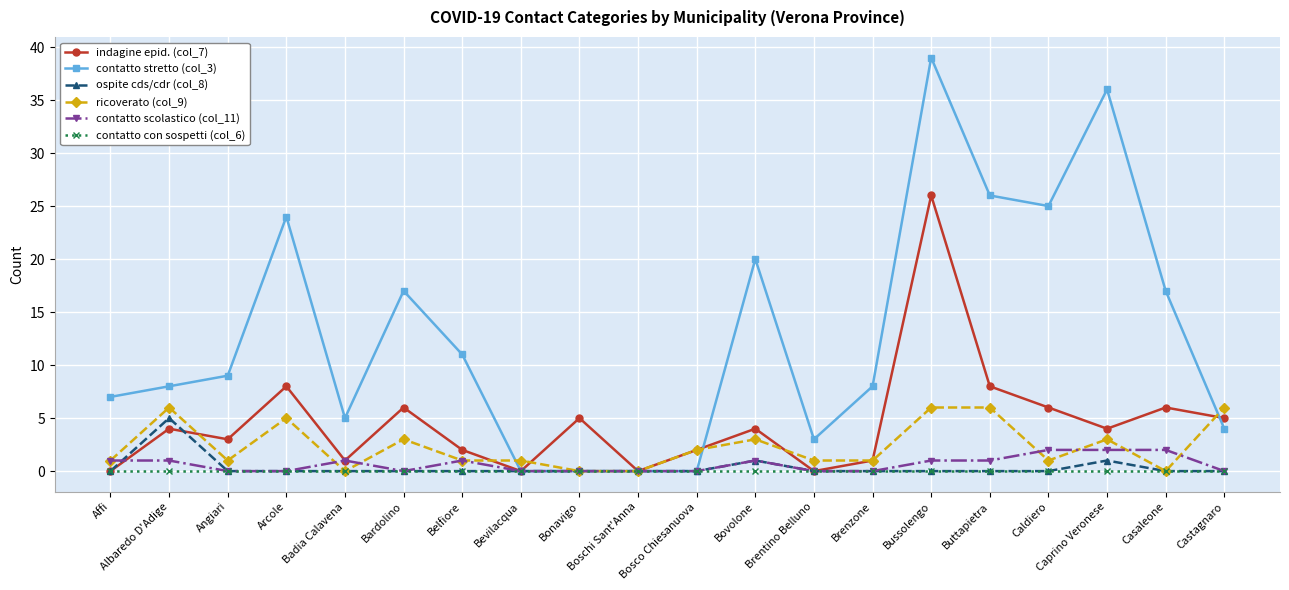

Reading left to right, extract all data points from this chart.

indagine epid. (col_7): 0	4	3	8	1	6	2	0	5	0	2	4	0	1	26	8	6	4	6	5
contatto stretto (col_3): 7	8	9	24	5	17	11	0	0	0	0	20	3	8	39	26	25	36	17	4
ospite cds/cdr (col_8): 0	5	0	0	0	0	0	0	0	0	0	1	0	0	0	0	0	1	0	0
ricoverato (col_9): 1	6	1	5	0	3	1	1	0	0	2	3	1	1	6	6	1	3	0	6
contatto scolastico (col_11): 1	1	0	0	1	0	1	0	0	0	0	1	0	0	1	1	2	2	2	0
contatto con sospetti (col_6): 0	0	0	0	0	0	0	0	0	0	0	0	0	0	0	0	0	0	0	0